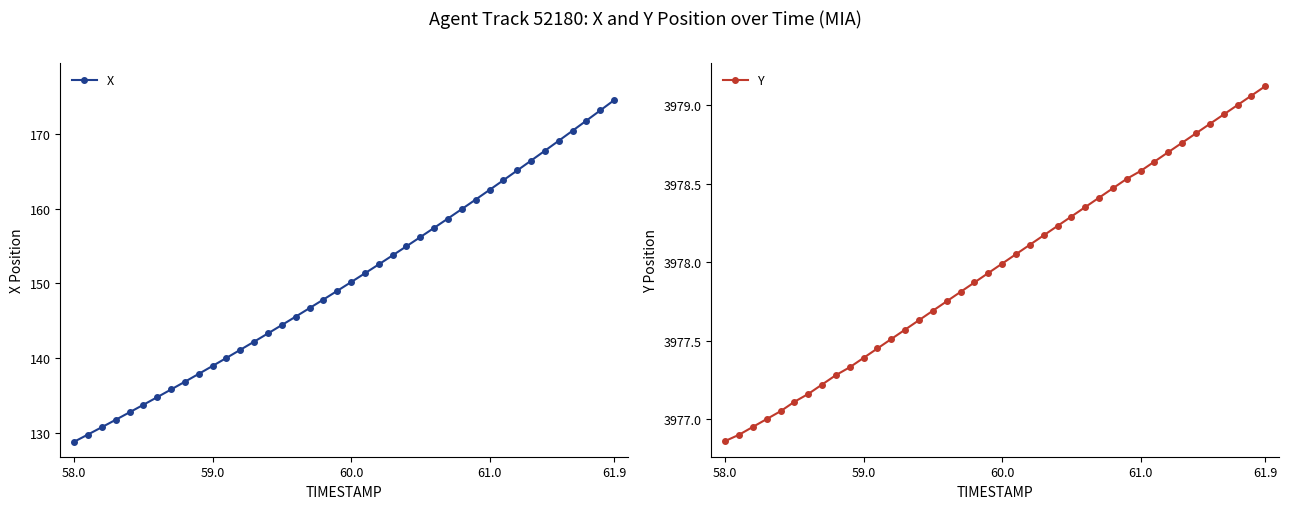

At which label does X first exceed 150?

60.0